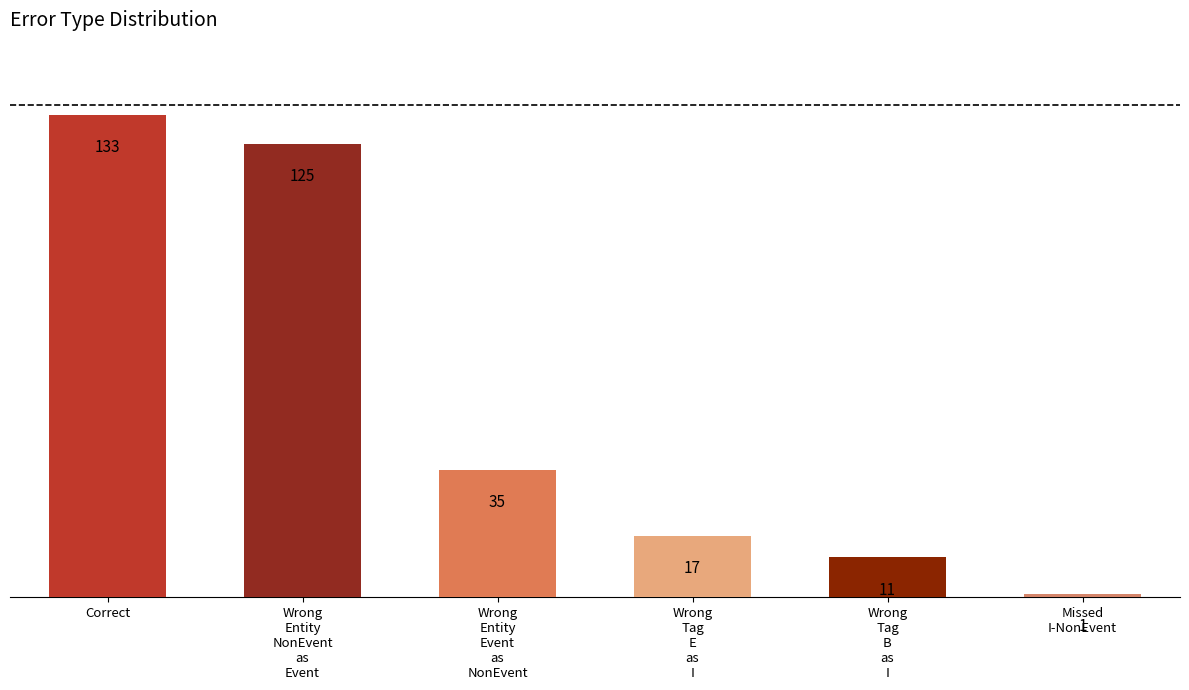

Count the number of categories in the chart.

6